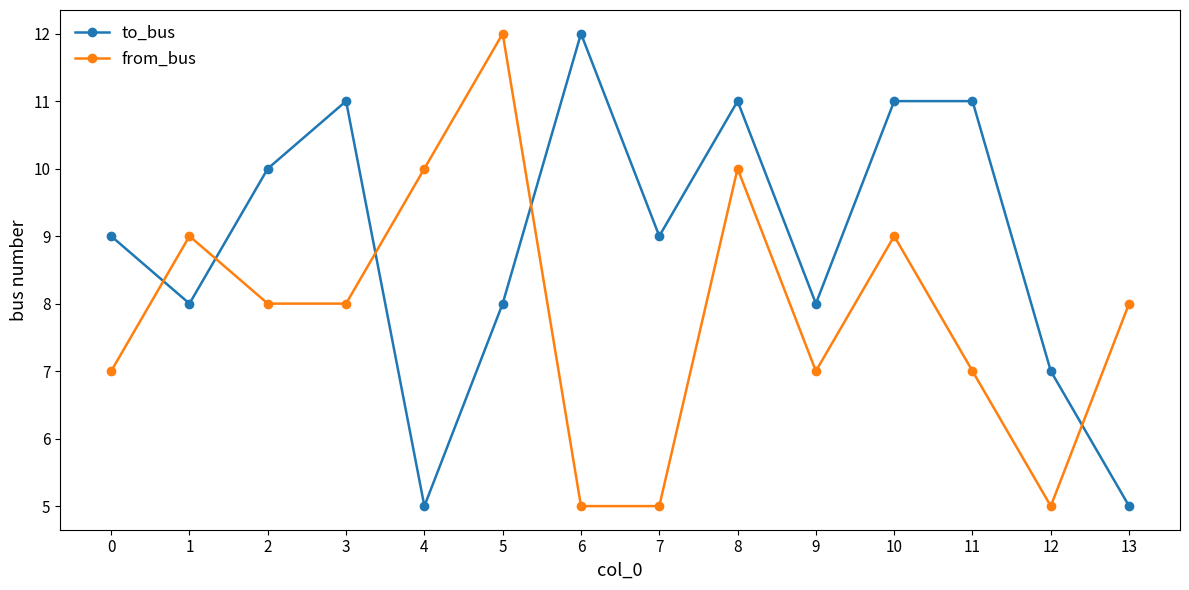

Reading left to right, transcribe all the data shown in this chart.

to_bus: 0=9	1=8	2=10	3=11	4=5	5=8	6=12	7=9	8=11	9=8	10=11	11=11	12=7	13=5
from_bus: 0=7	1=9	2=8	3=8	4=10	5=12	6=5	7=5	8=10	9=7	10=9	11=7	12=5	13=8